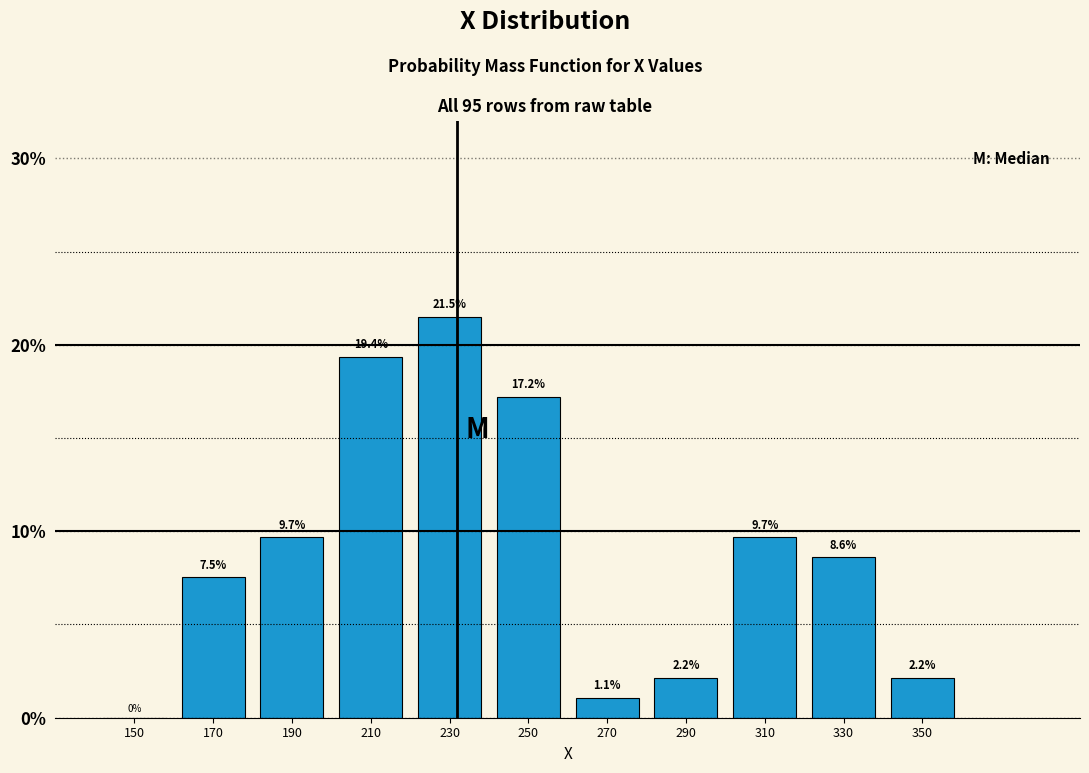

What is the height of the bar covering 340 to 360 on the x-axis?

2.2